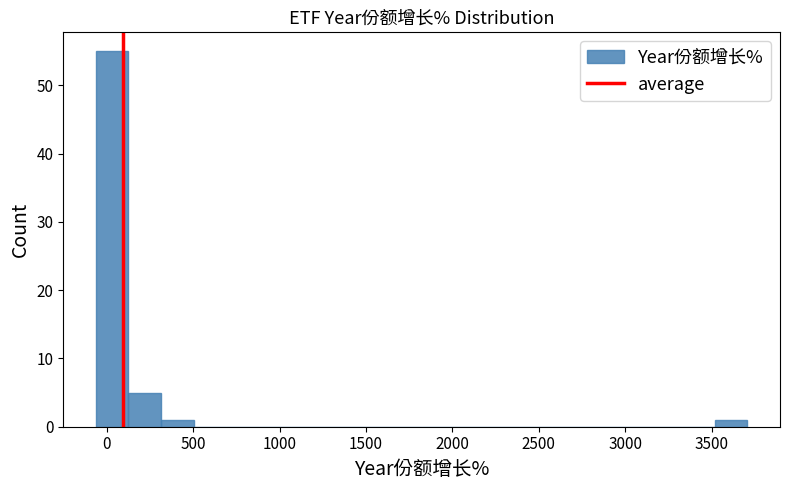

Read against the x-axis, roughly where is the centre of the tallest bar?

50